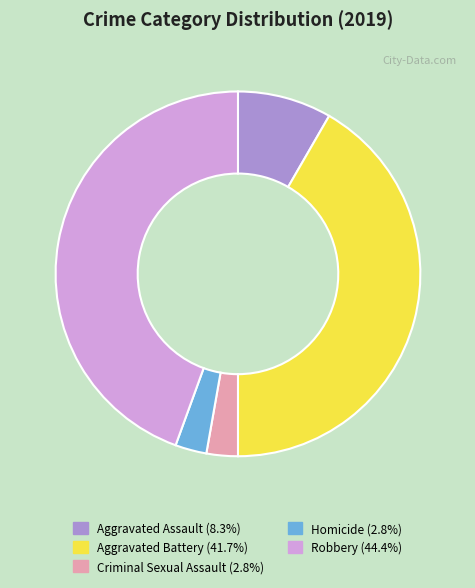

Combined, do Robbery (44.4%) and Aggravated Battery (41.7%) account for over 50%?

Yes